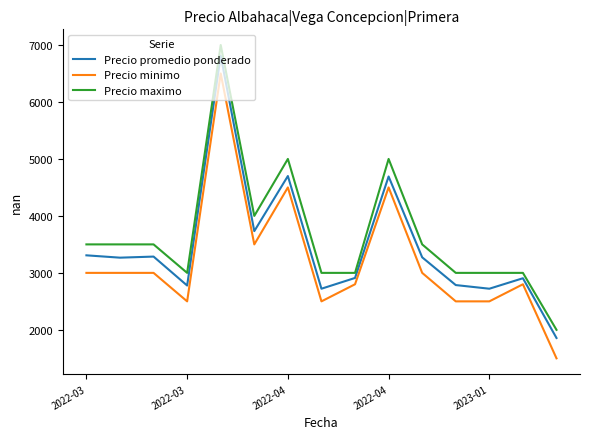

List the series in order of their peak value, highest first.

Precio maximo, Precio promedio ponderado, Precio minimo